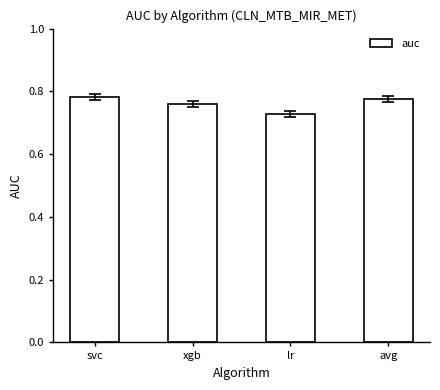

The value at svc is 1.4. True or false?

False